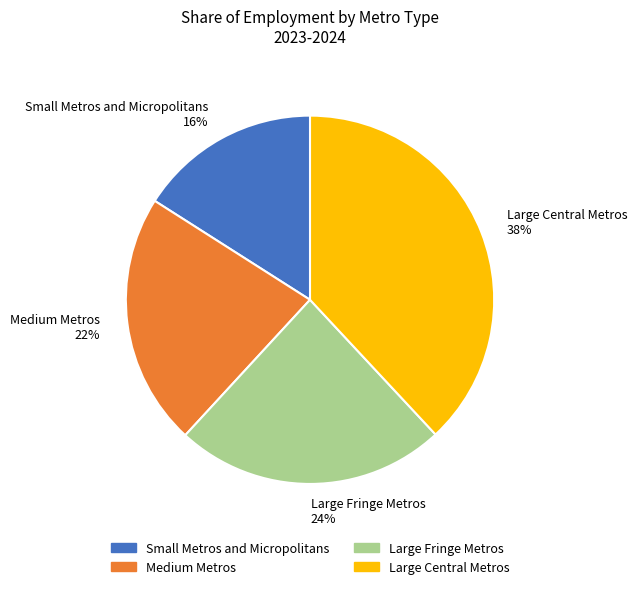

Is there a majority slice in this chart?

No